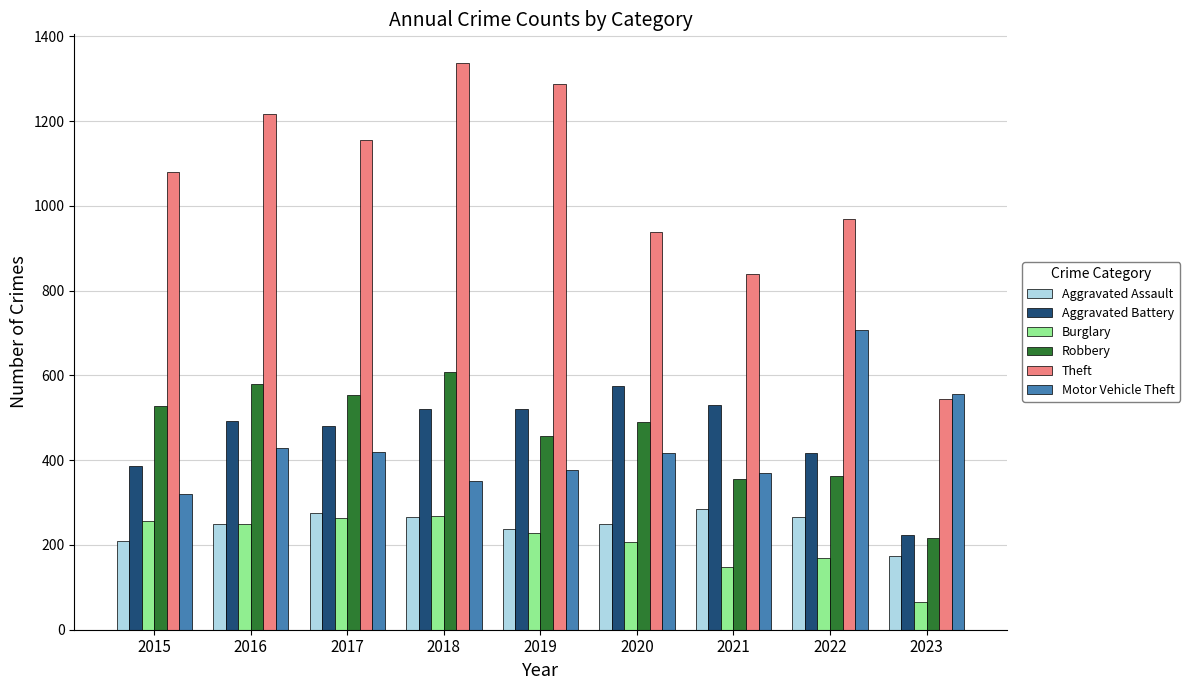

The value of Motor Vehicle Theft at 2023 is 556. True or false?

True